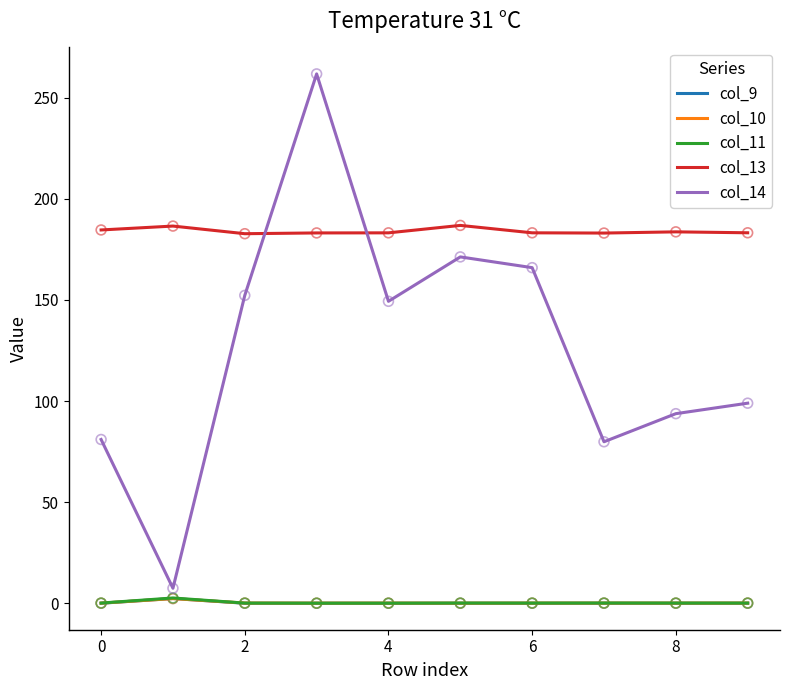

Which series has the largest range (max minus min)?

col_14